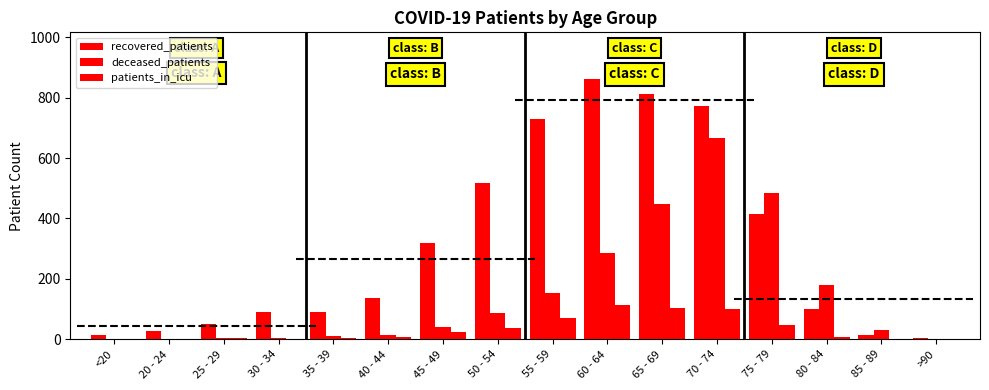

Reading left to right, transcribe all the data shown in this chart.

recovered_patients: 14	27	50	89	92	136	320	517	728	861	812	772	416	99	15	3
deceased_patients: 2	0	3	3	11	16	40	88	152	287	448	666	483	180	31	2
patients_in_icu: 0	1	3	2	3	8	23	39	69	114	105	102	47	8	0	0